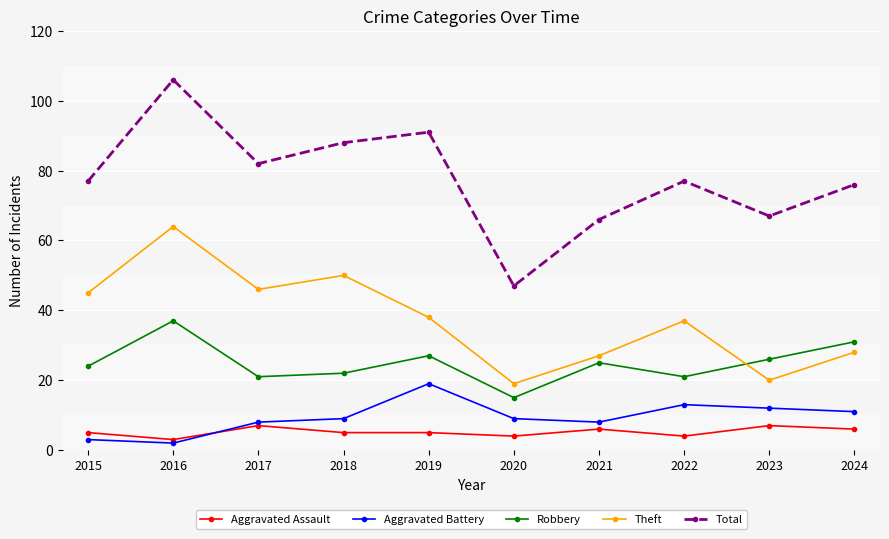

What is the sum of the Aggravated Assault values at 2019 and 2016?

8